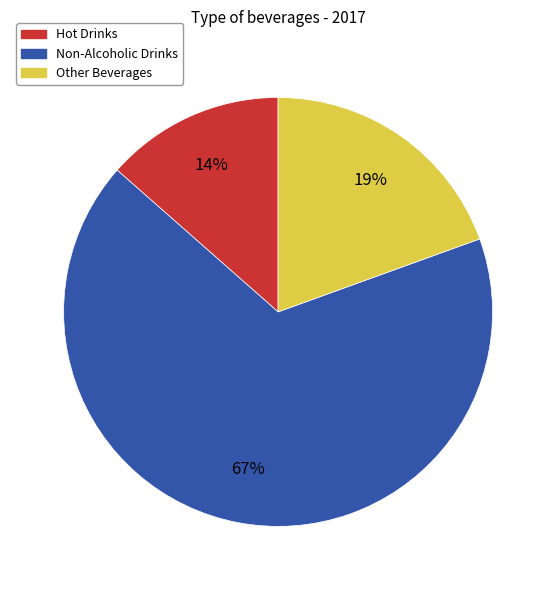

Which slice is the smallest?

Hot Drinks